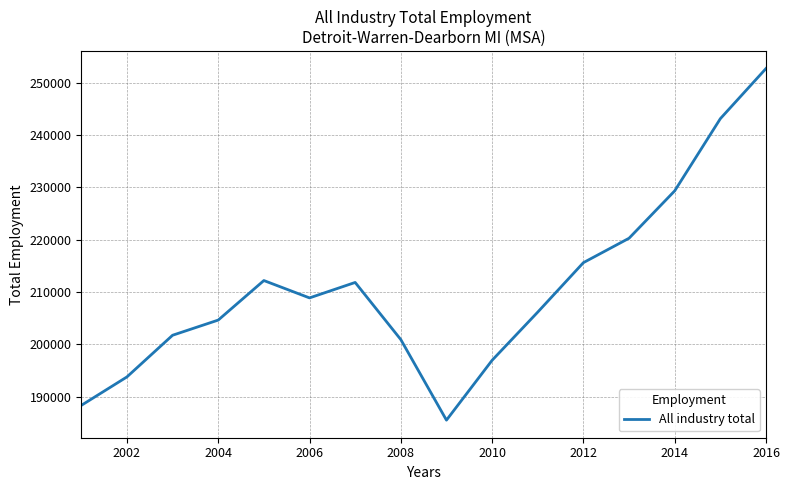

What is the minimum value shown in the chart?

185535